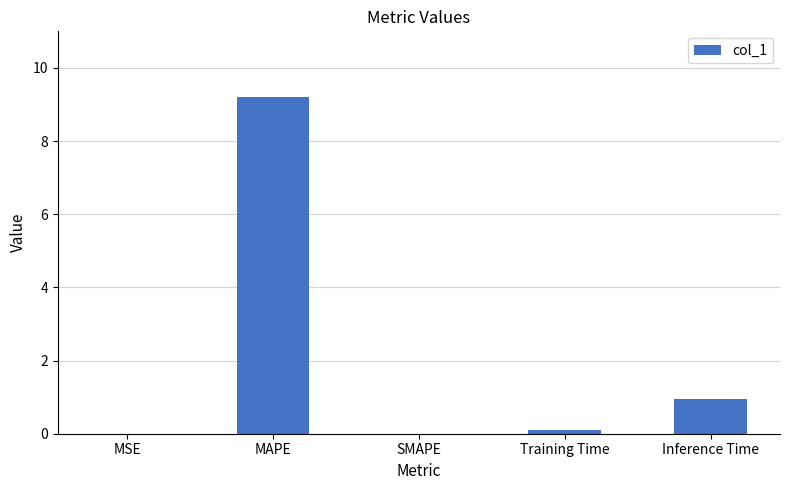

At which category does the chart reach its peak across all series?

MAPE